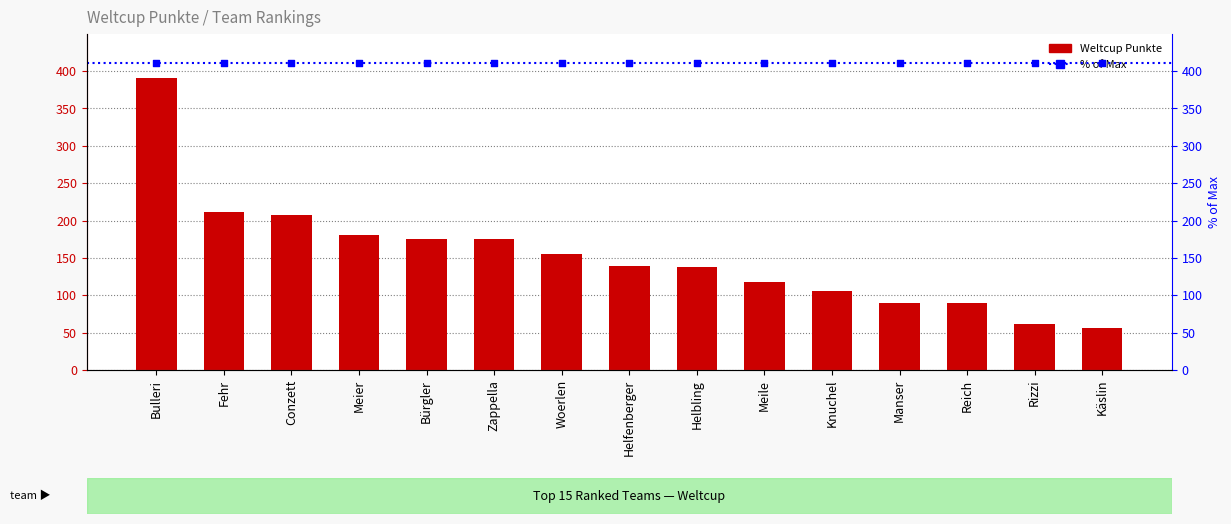

What is the change in value from Helfenberger to Helbling?

-1